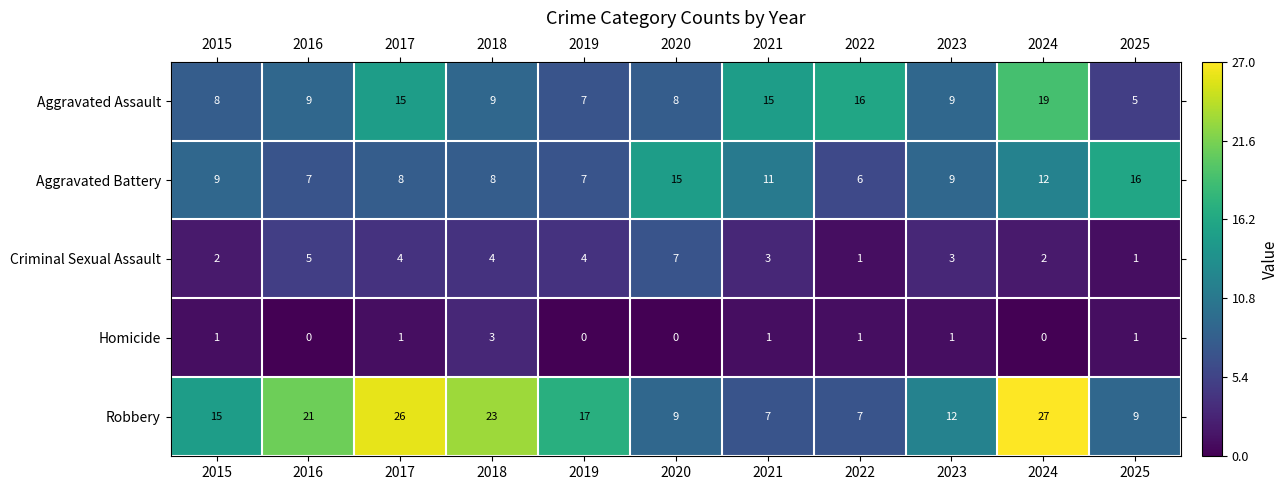

What is the total value across all series at 2016?

42